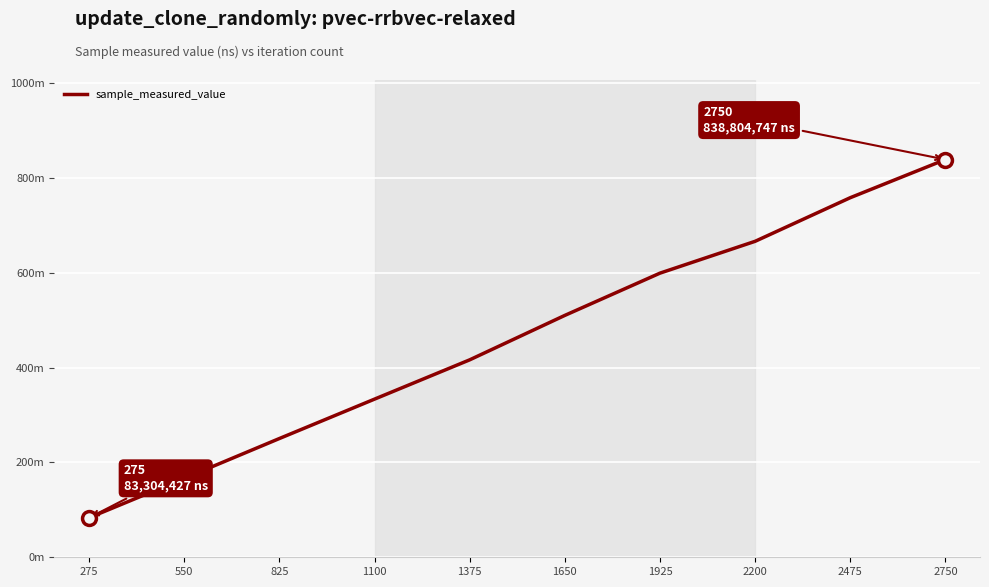

The chart shows a value of 758318820 at 2475. True or false?

True